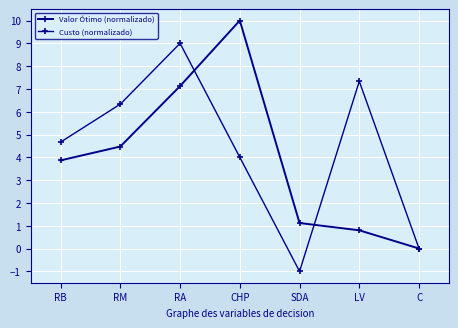

Is the value of Valor Ótimo (normalizado) at C greater than the value of Custo (normalizado) at SDA?

Yes